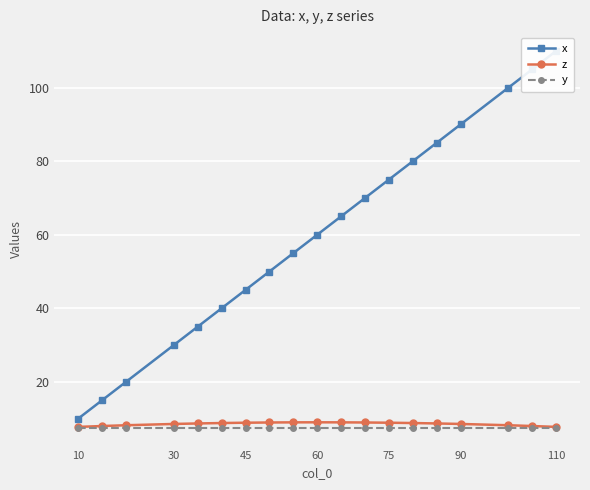

How many distinct data groups are displayed?

3